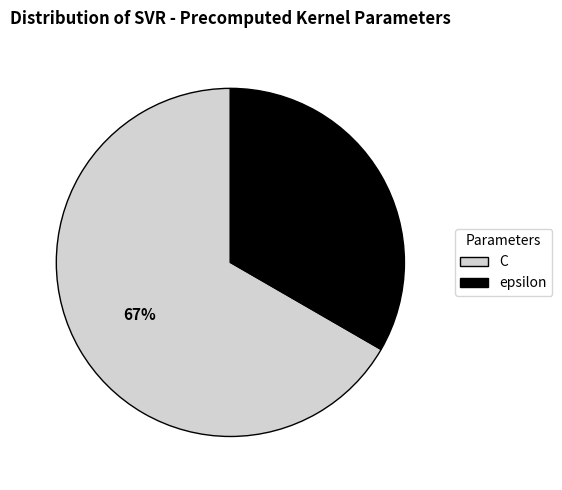

Rank the categories by value from highest to lowest.

C, epsilon